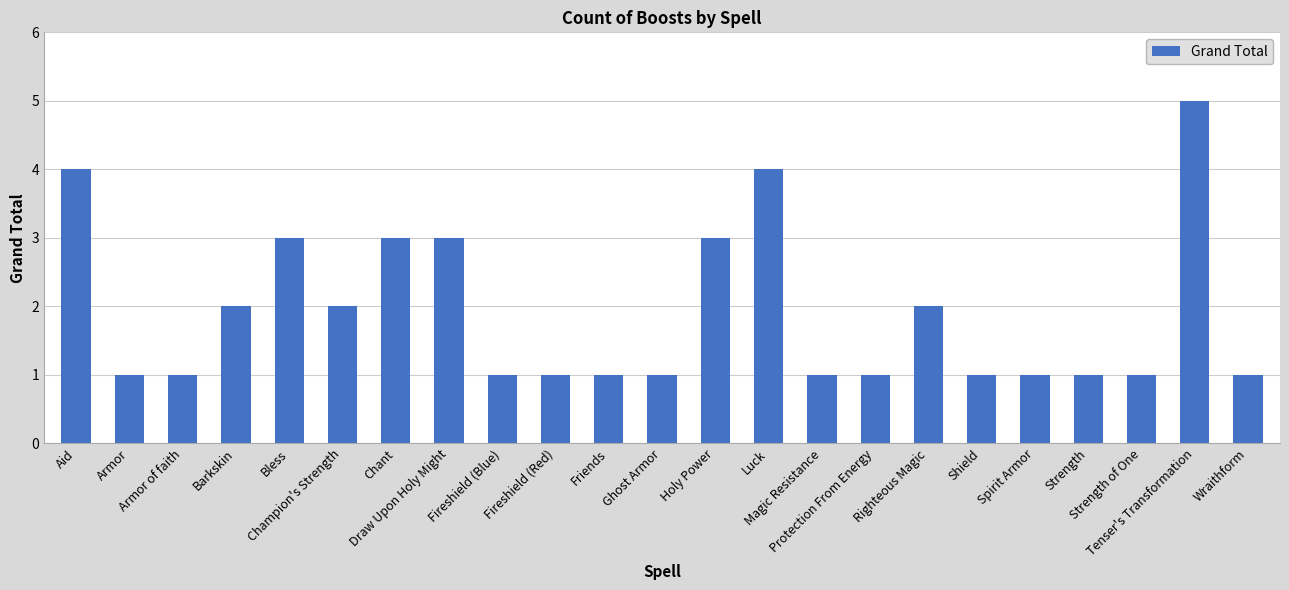

What is the difference between the maximum and second lowest values?

4